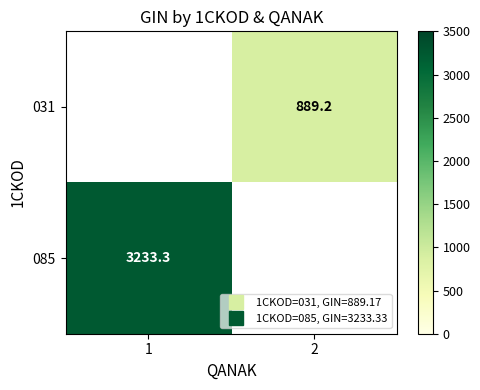

Is the value of 085 at 2 greater than the value of 031 at 2?

No